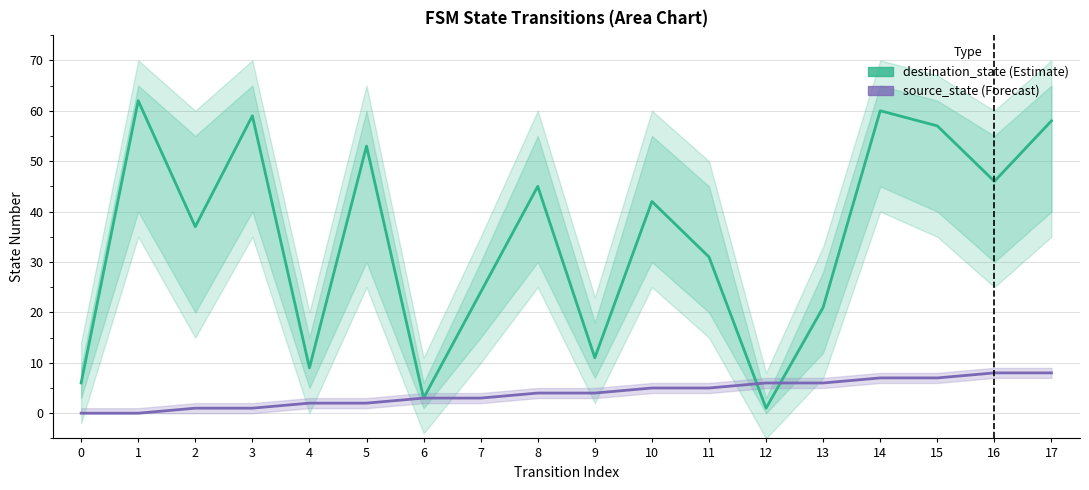

True or false: destination_state and source_state cross at least once.

True